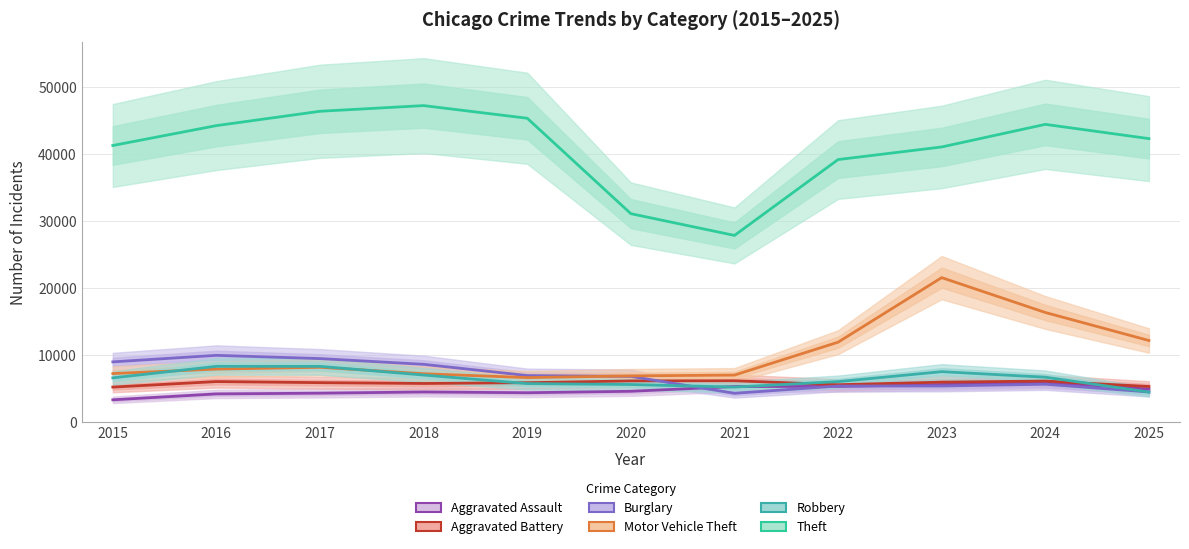

At which label is Robbery closest to 6373?

2015